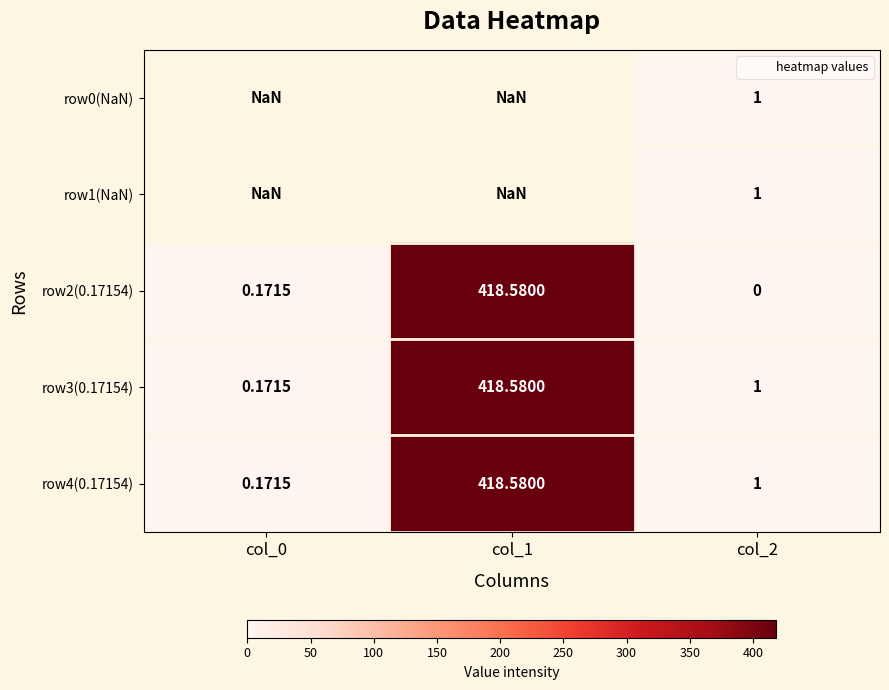

The row4(0.17154) series shows 1.0 at col_2. True or false?

True